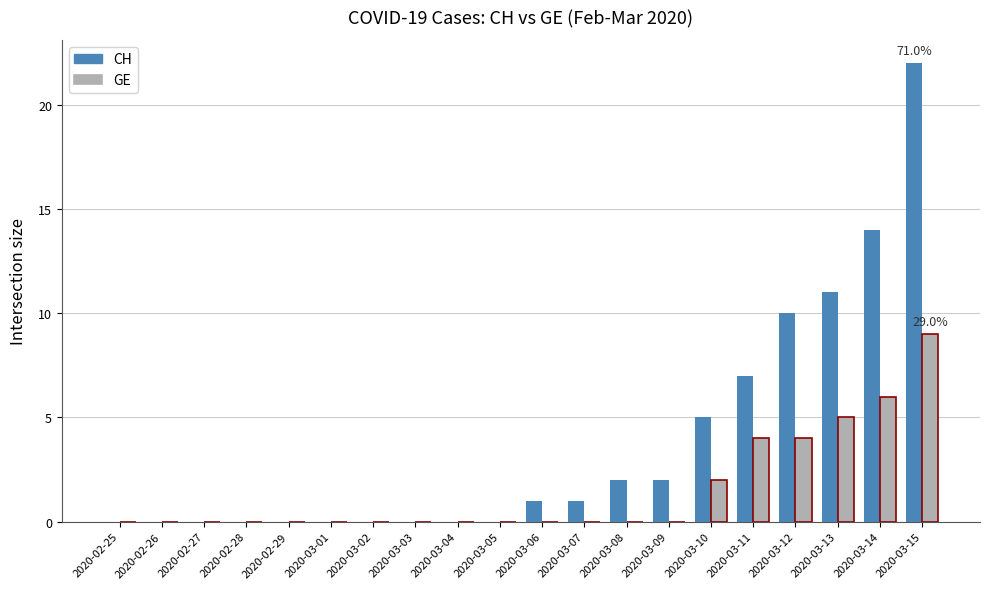

Reading right to left, extract all data points from this chart.

CH: 22	14	11	10	7	5	2	2	1	1	0	0	0	0	0	0	0	0	0	0
GE: 9	6	5	4	4	2	0	0	0	0	0	0	0	0	0	0	0	0	0	0